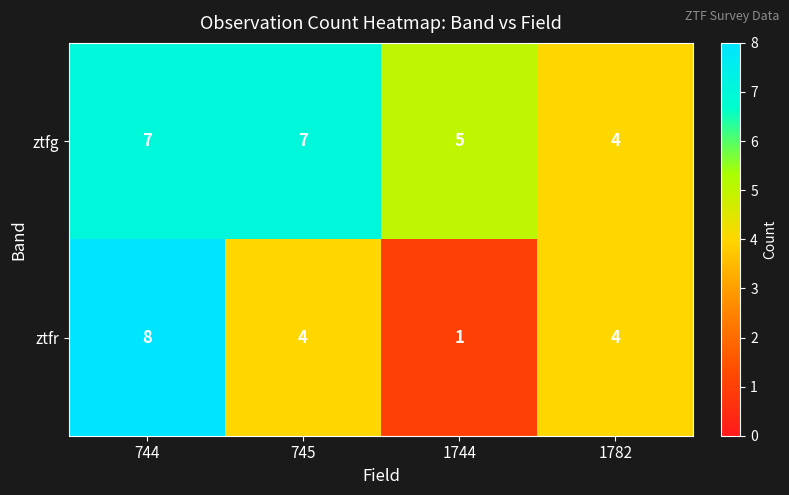

What is the difference between the ztfr values at 1744 and 744?

7